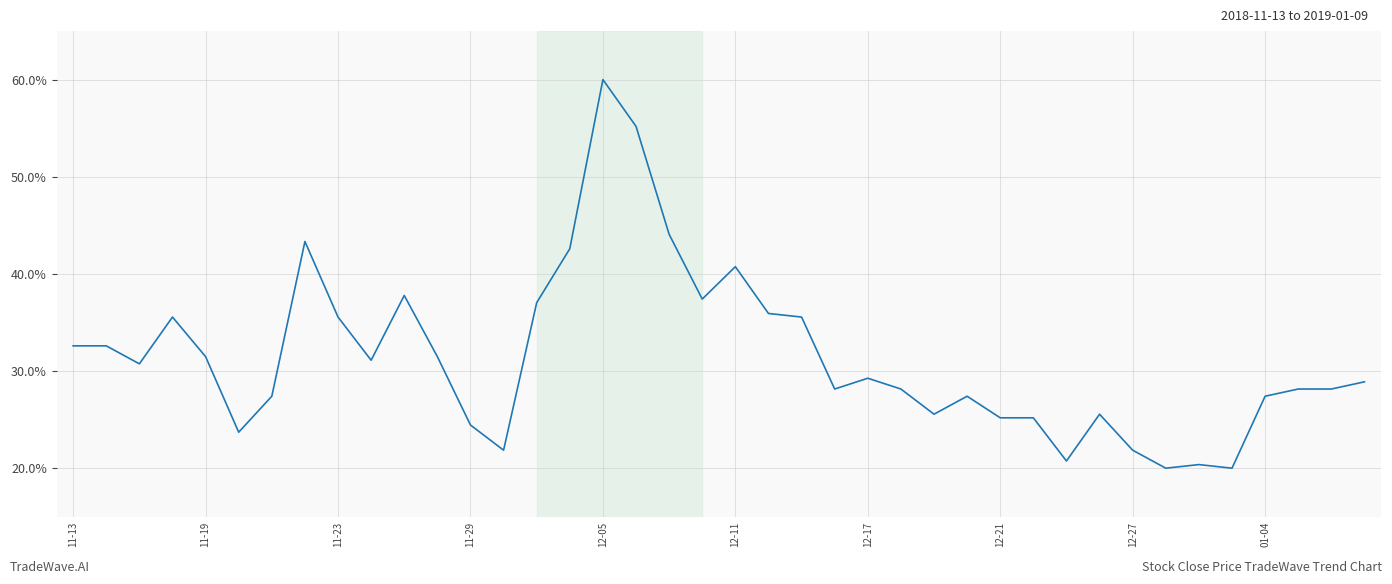

What is the maximum value shown in the chart?

60.0